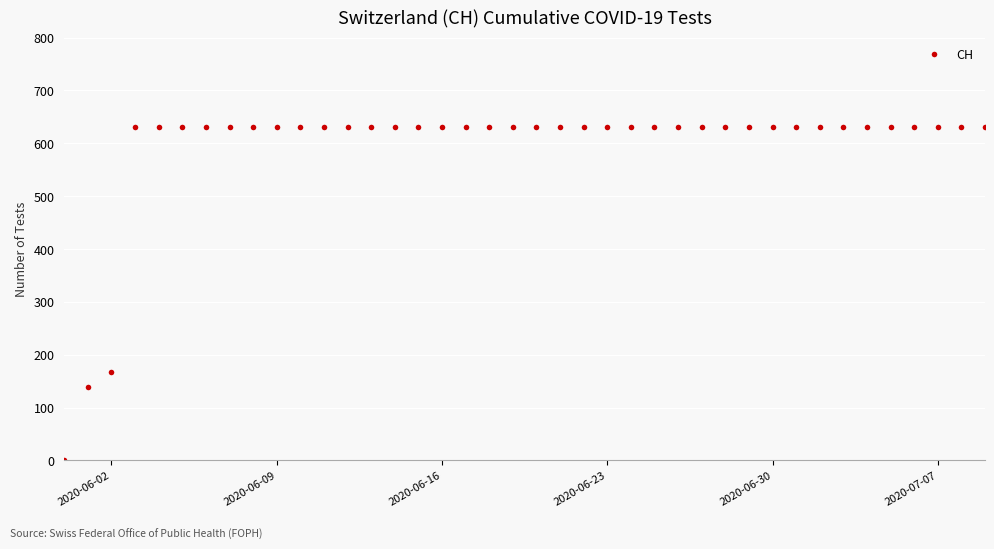

How many positive values are there?

39